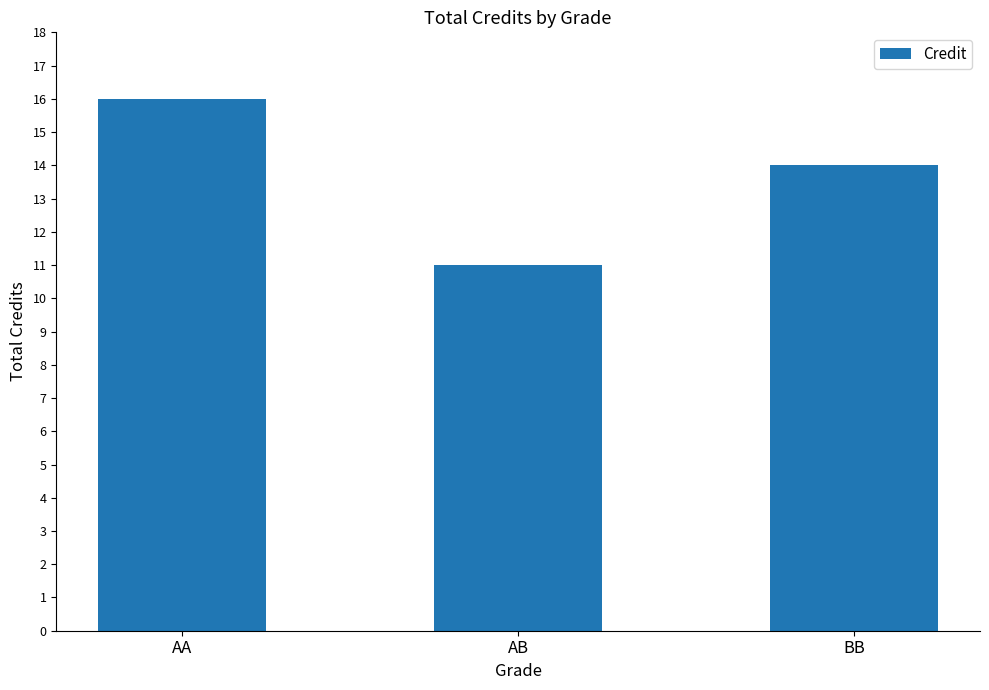

What is the change in value from AA to AB?

-5